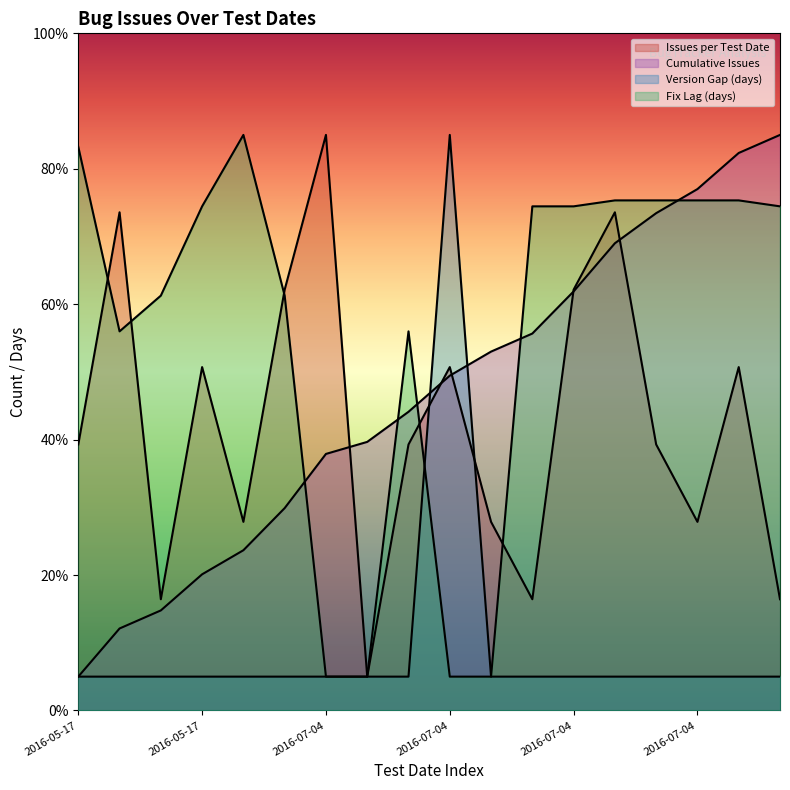

Where do Fix Lag (days) and Version Gap (days) first cross each other?

2016-07-04 and 2016-07-04